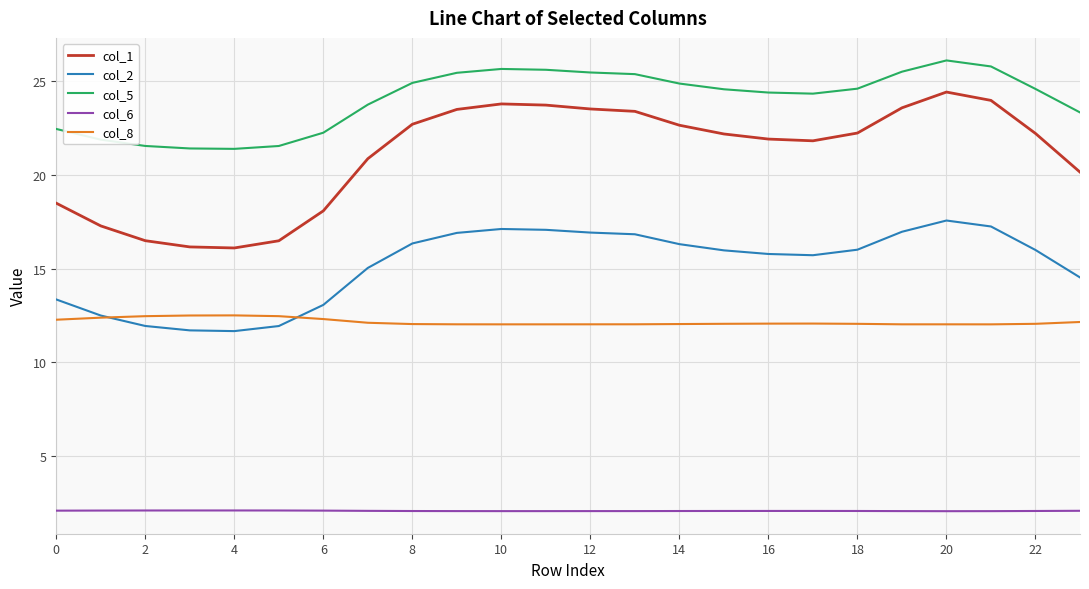

What is the minimum value shown in the chart?

2.0